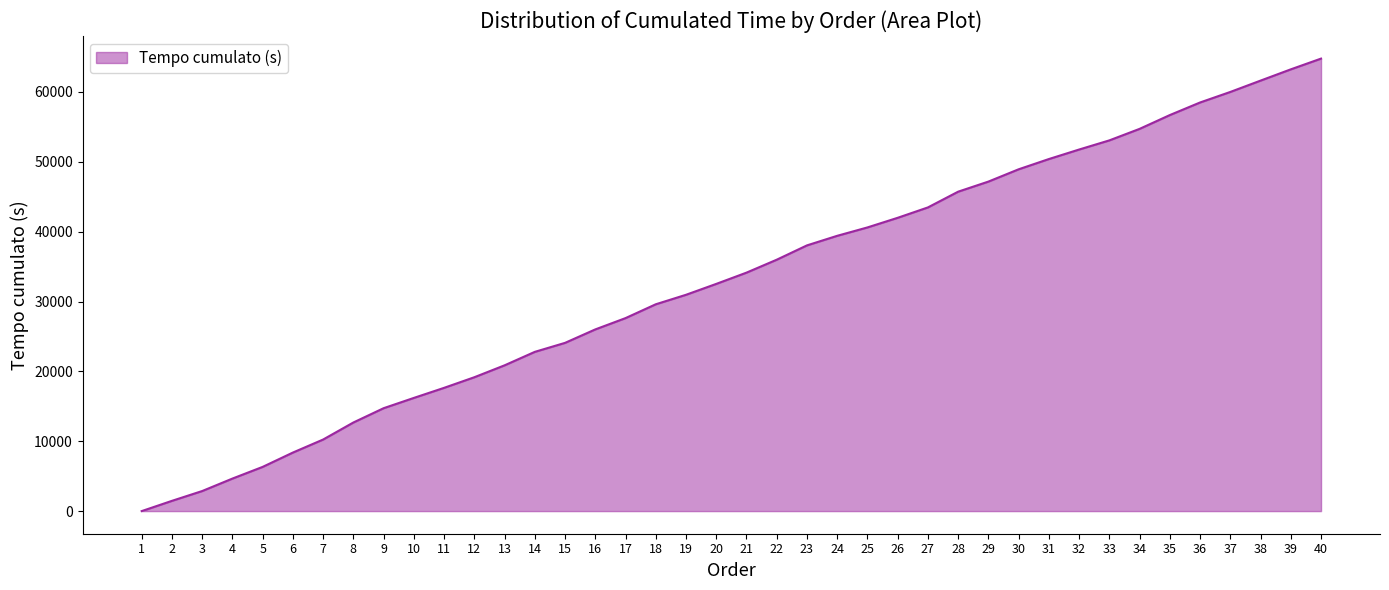

Which label corresponds to the smallest value in the chart?

1